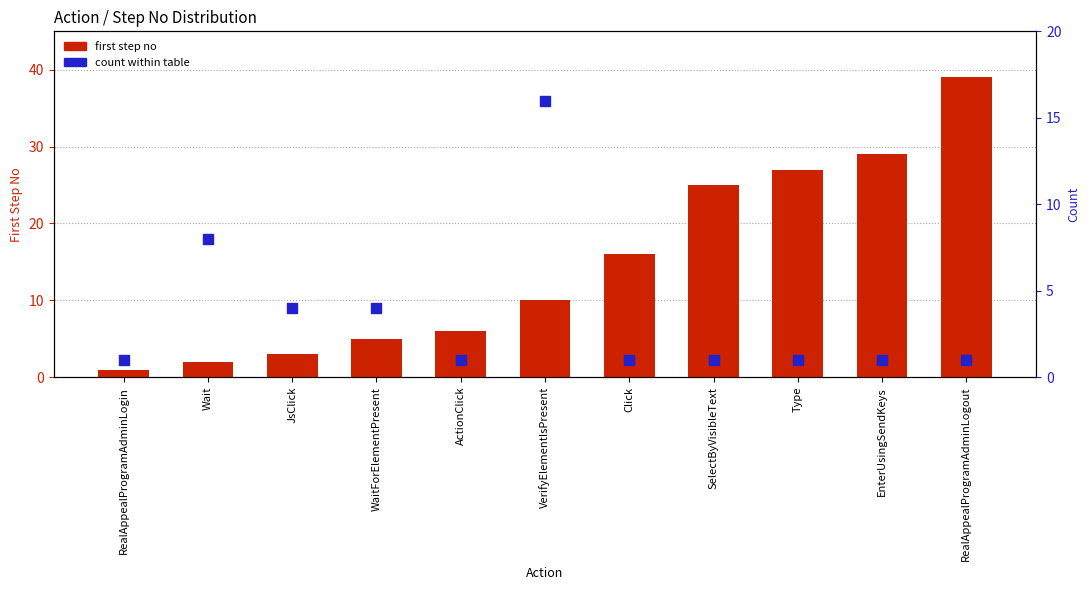

Which series reaches the maximum Y coordinate?

first step no